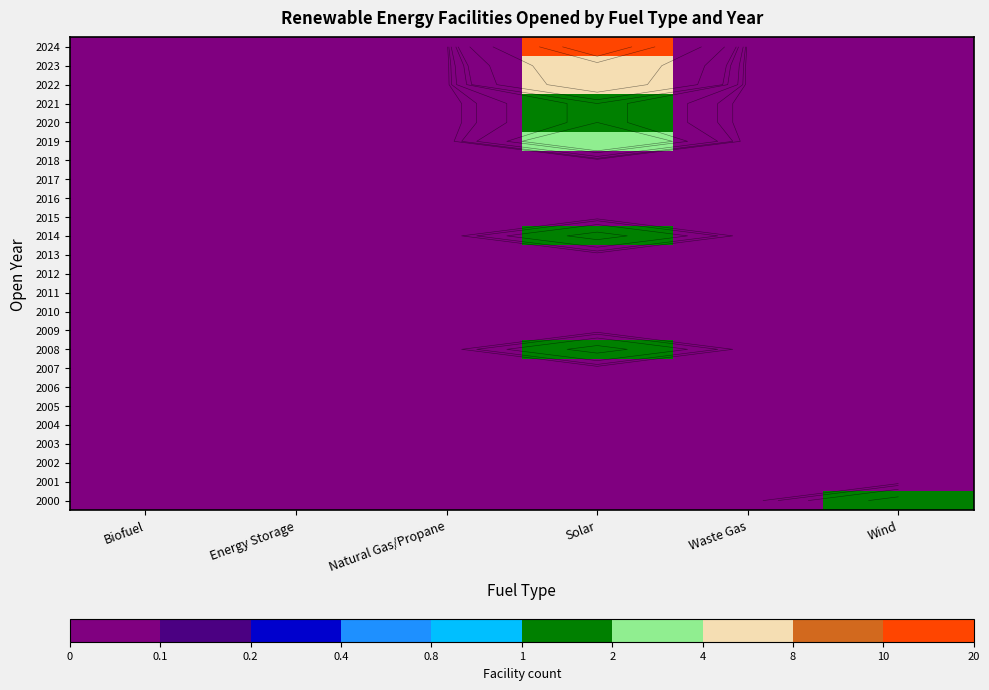

Is it true that 2010 equals 0 at Natural Gas/Propane?

True